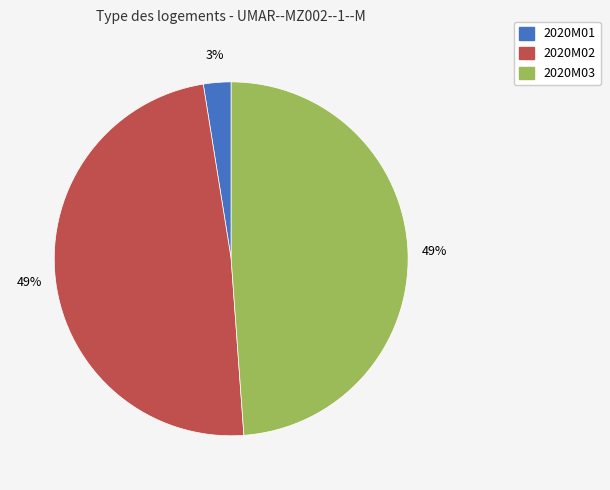

To the nearest percent, what is the difference between the 2020M02 and 2020M01 slice percentages?

46%